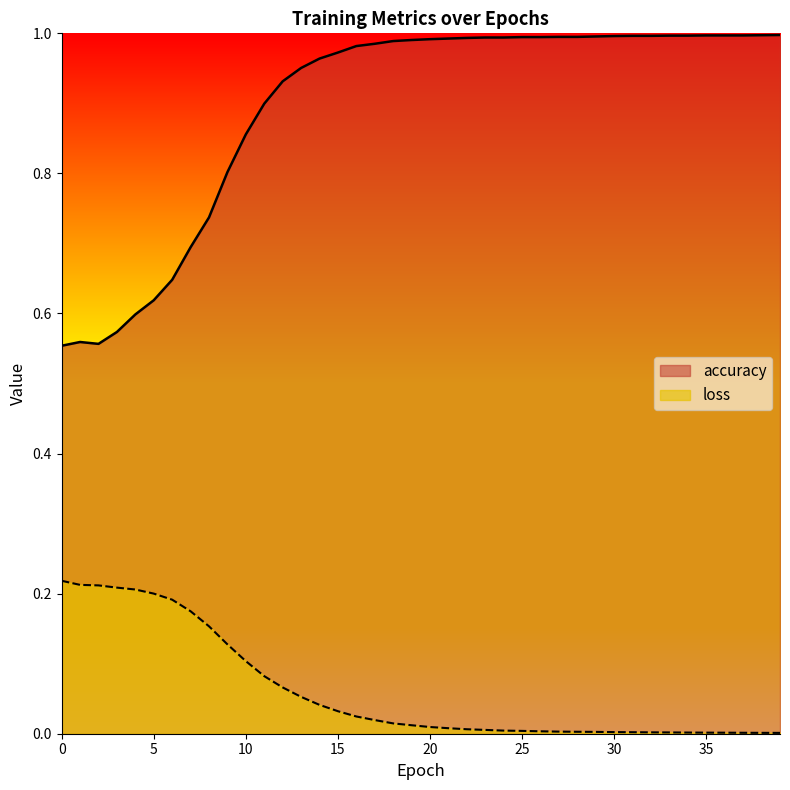

The value of loss at 24 is 0.0. True or false?

True